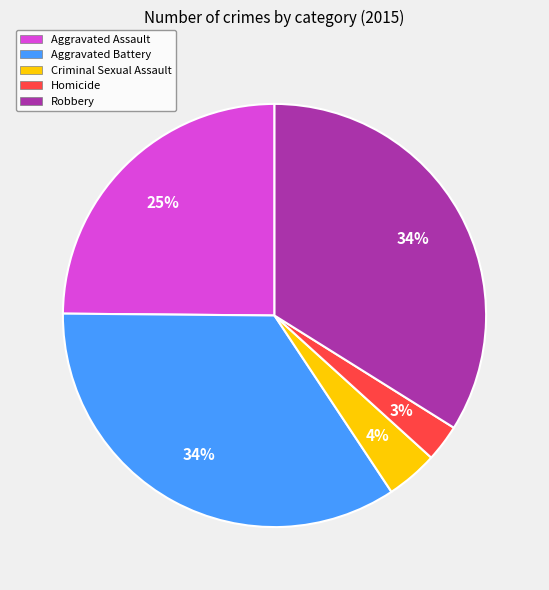

Do Homicide and Aggravated Battery together represent more than half of the pie?

No